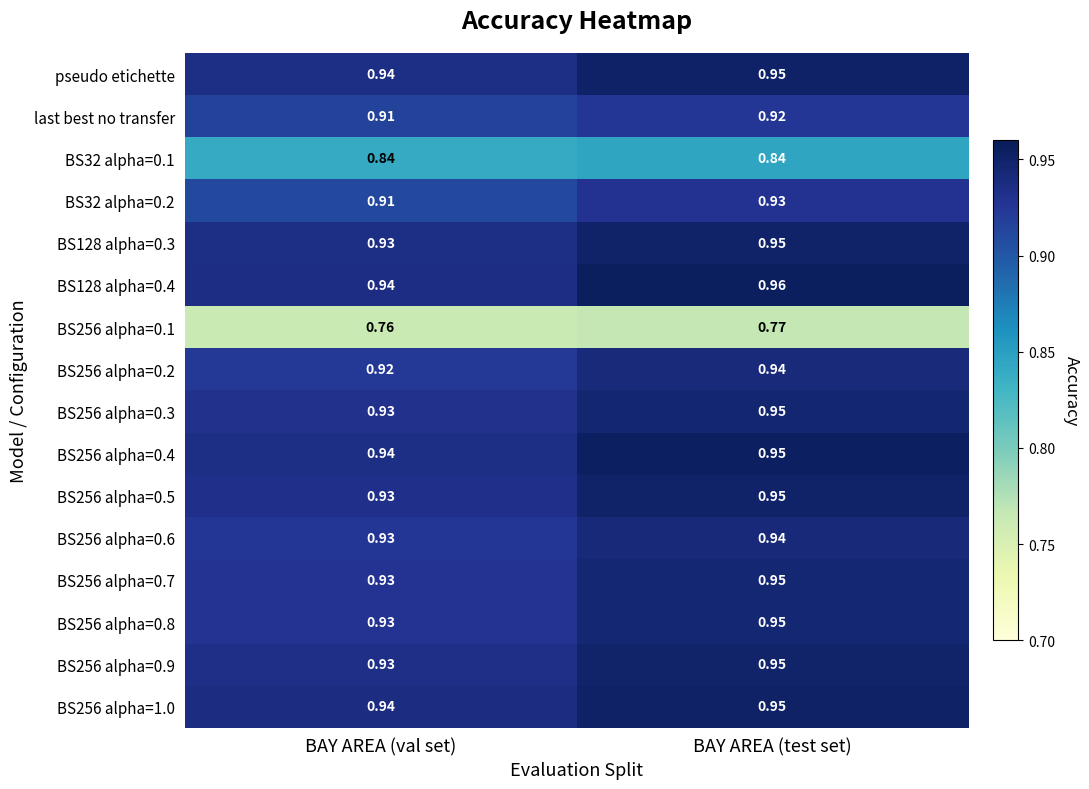

Which category has the lowest value across all series?

BAY AREA (val set)